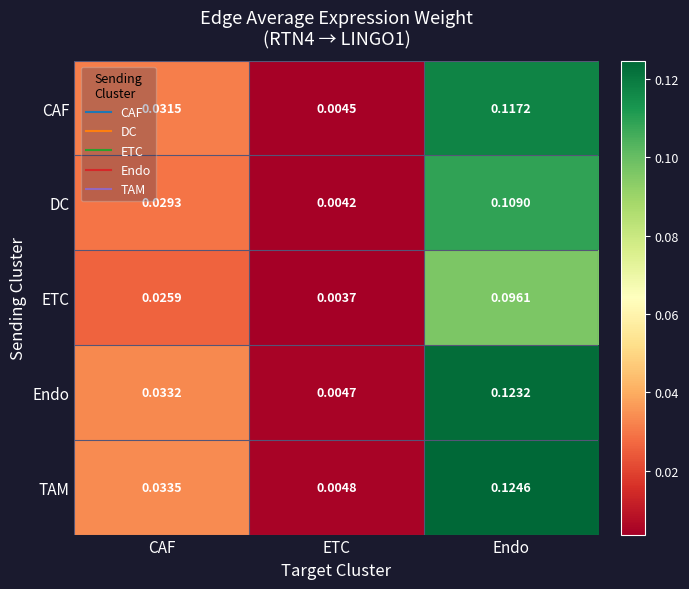

At how many categories does at least one series exceed 0?

3